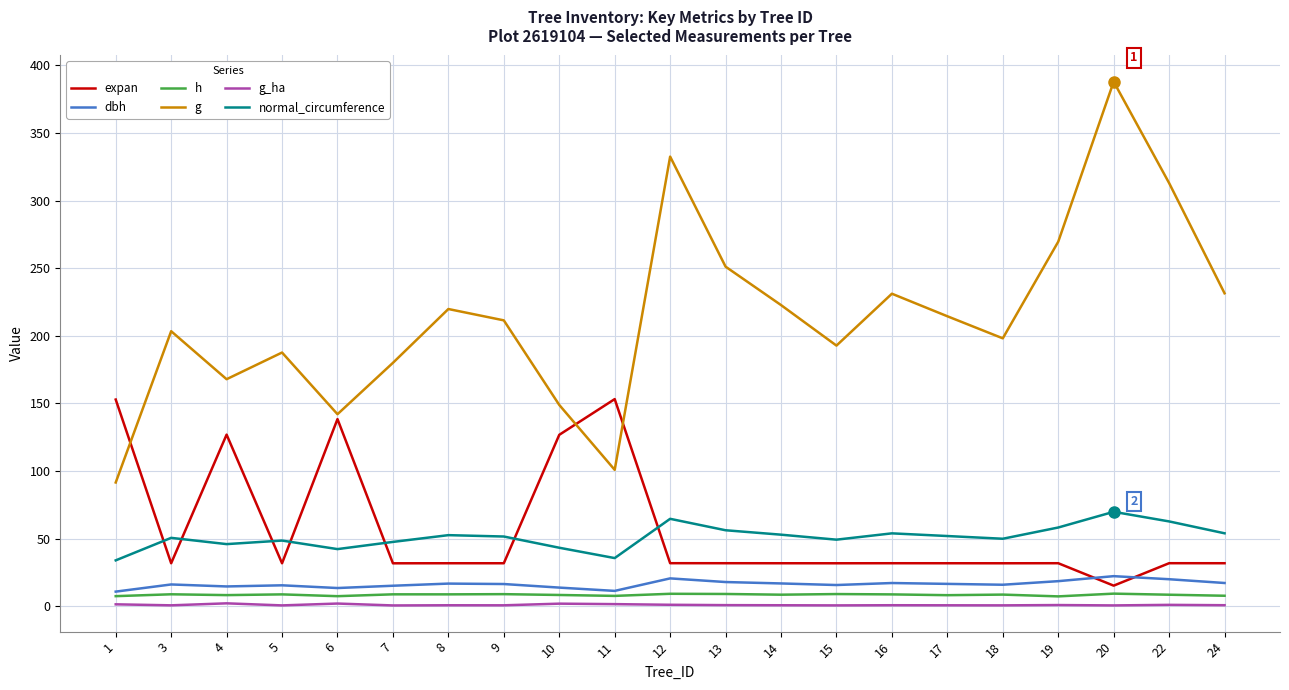

What is the maximum value for g?

388.0